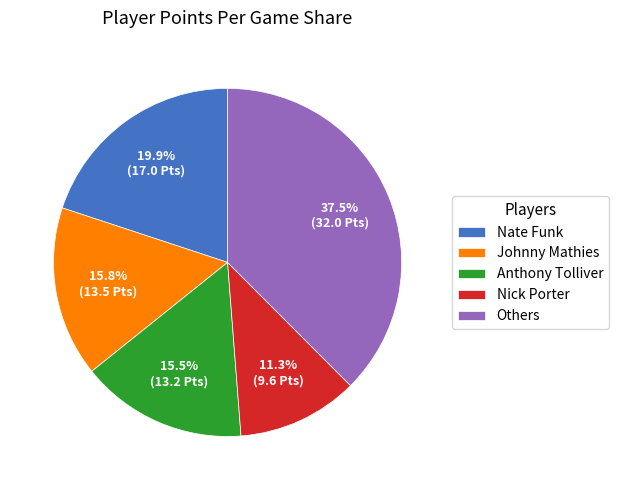

Which category has the smallest portion of the pie?

Nick Porter